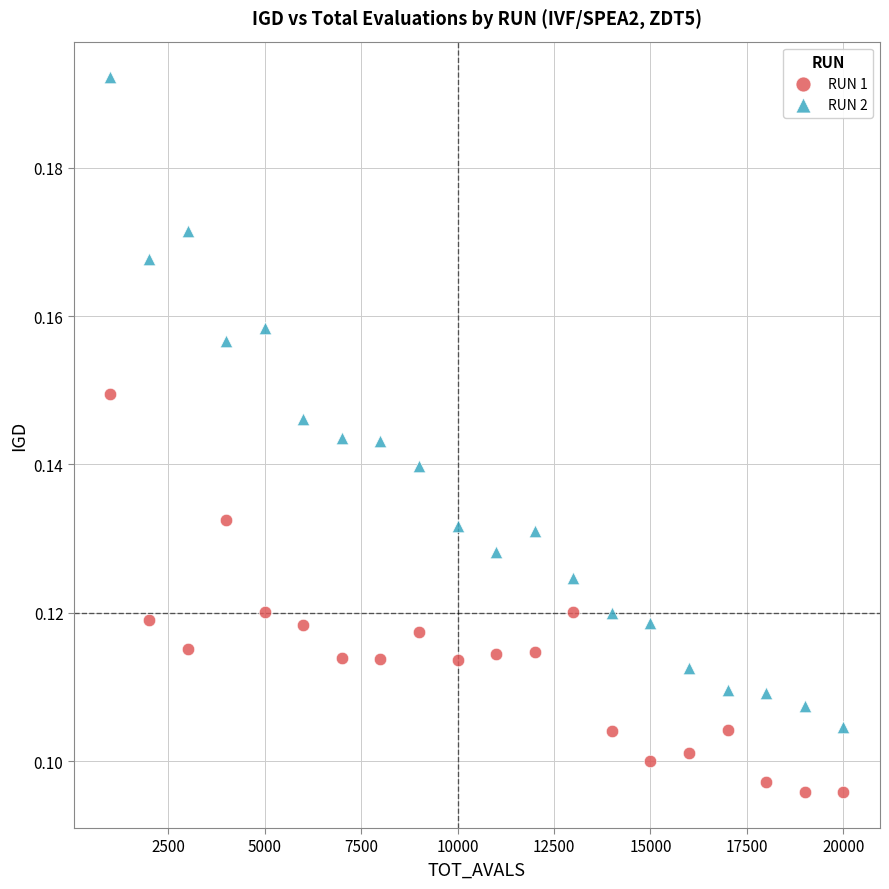

What are all the series names shown in the legend?

RUN 1, RUN 2